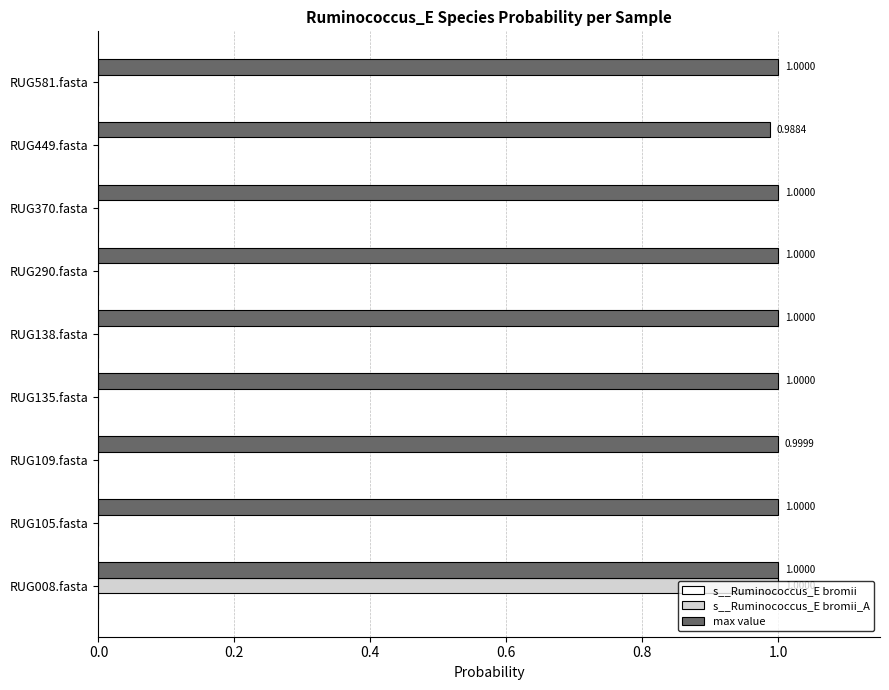

Which series has the largest total across all categories?

max value